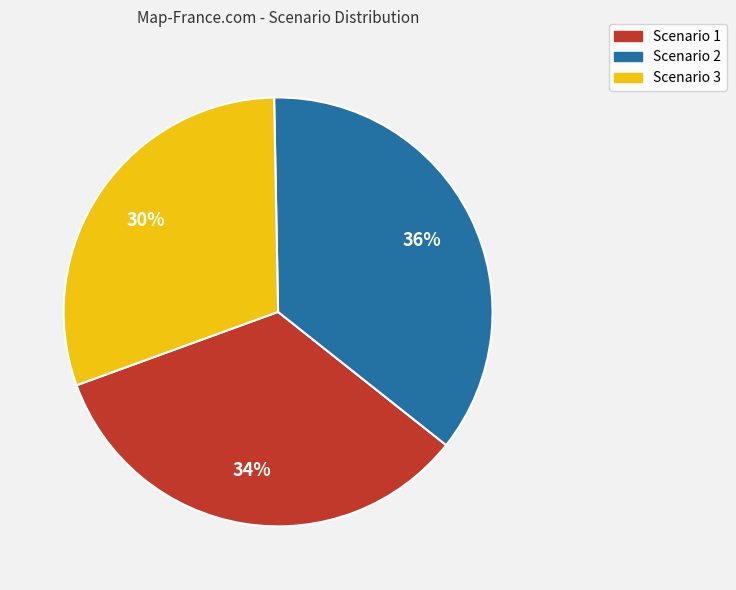

To the nearest percent, what percentage of the pie is Scenario 1?

34%